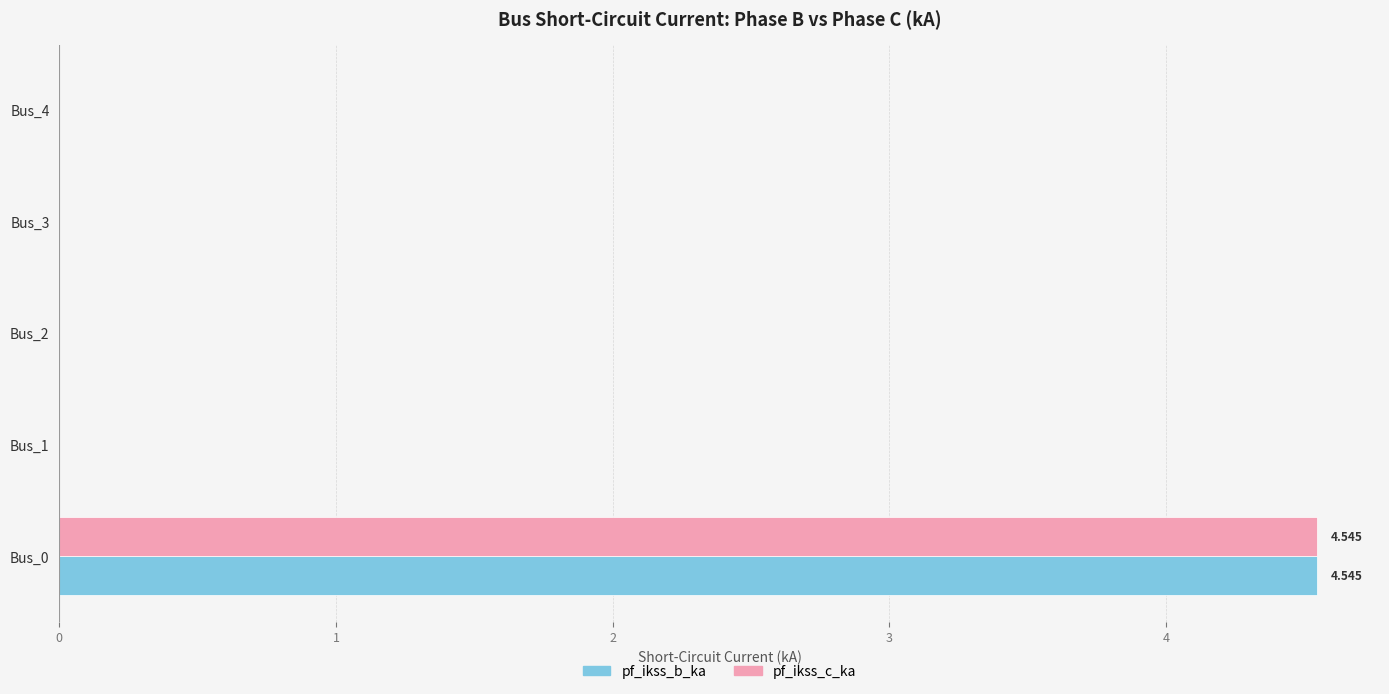

Is the value of pf_ikss_c_ka at Bus_3 greater than the value of pf_ikss_b_ka at Bus_0?

No